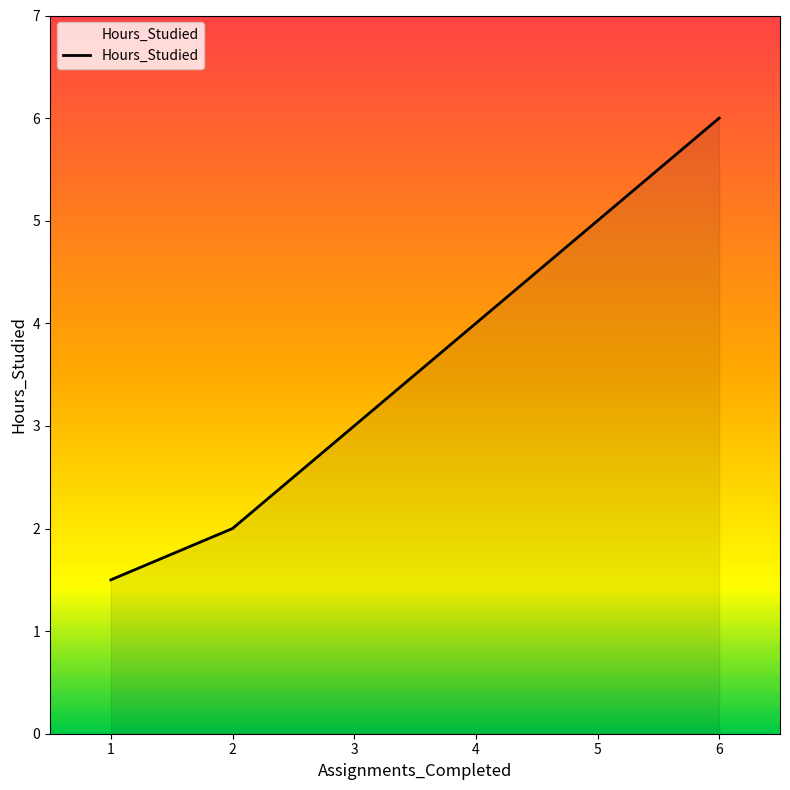

What is the difference between the values at 6 and 5?

1.0